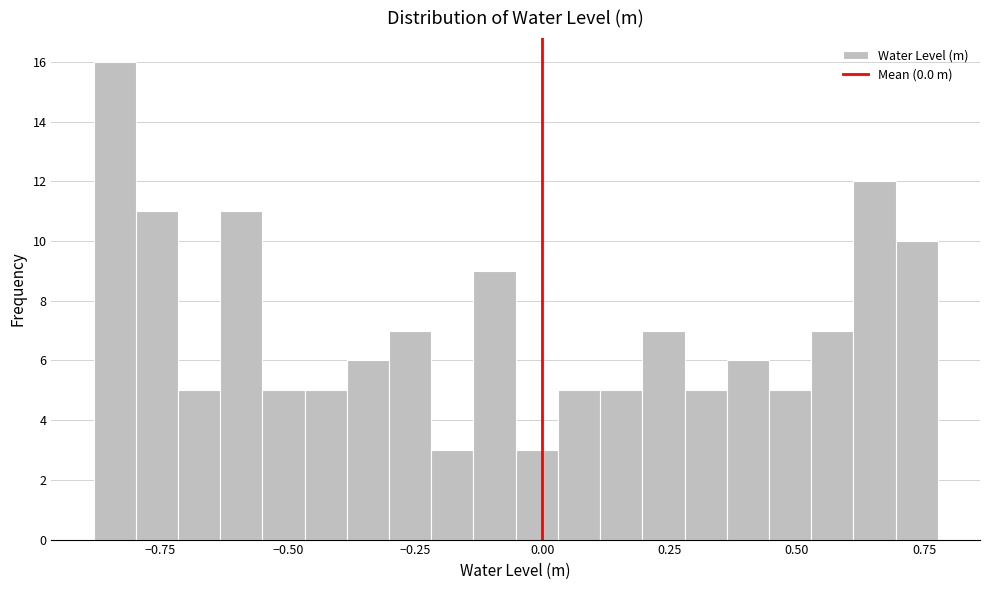

Read against the x-axis, roughly where is the centre of the tallest bar?

-0.85